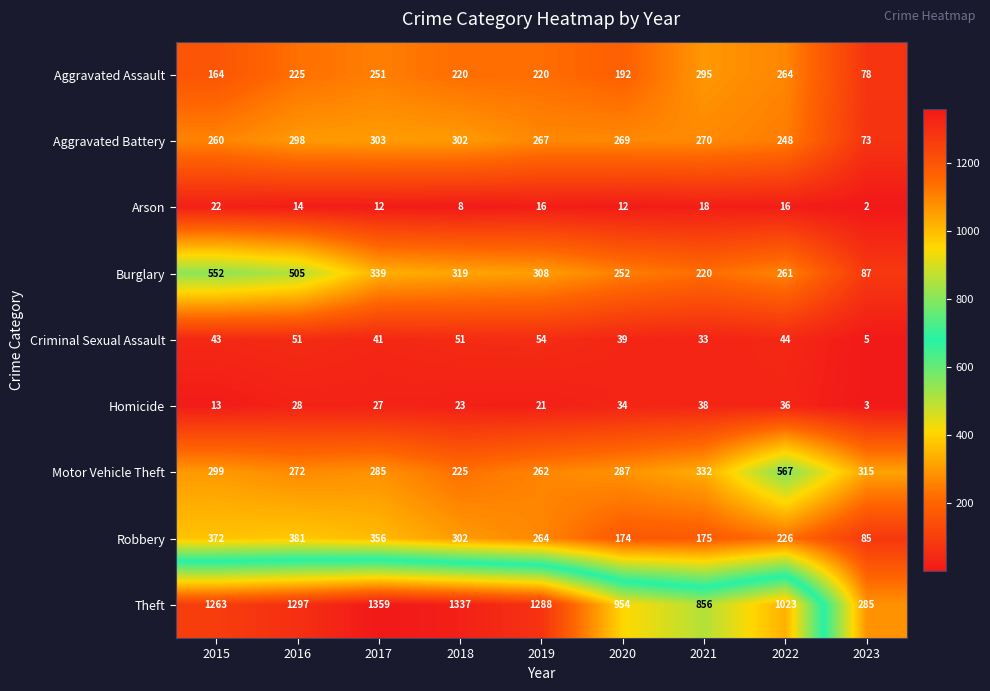

List the labels in order of Motor Vehicle Theft value, largest first.

2022, 2021, 2023, 2015, 2020, 2017, 2016, 2019, 2018